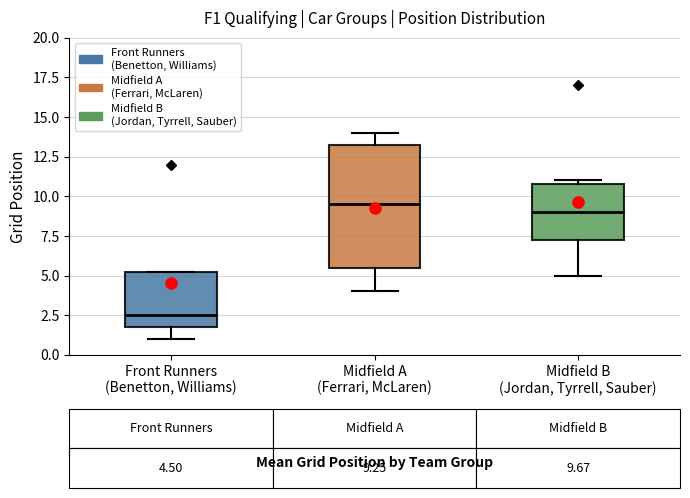

Comparing the boxes themselves (not the whiskers), which one is the tallest?

Midfield A (Ferrari, McLaren)